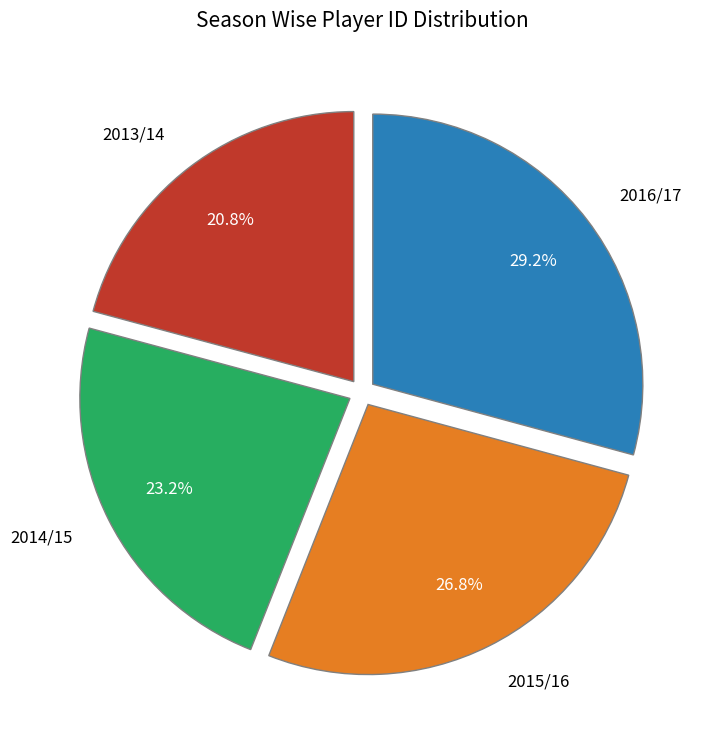

True or false: 2014/15 accounts for 23% of the total.

True